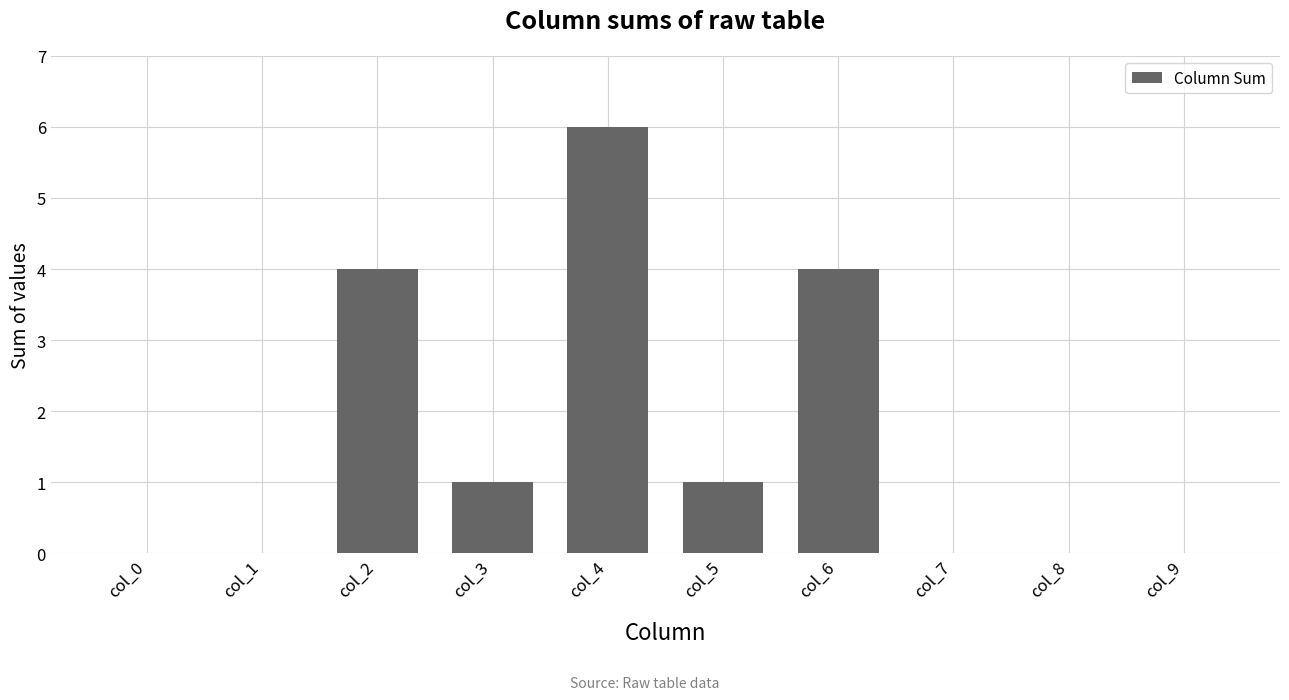

True or false: the data shows 4 at col_6.

True